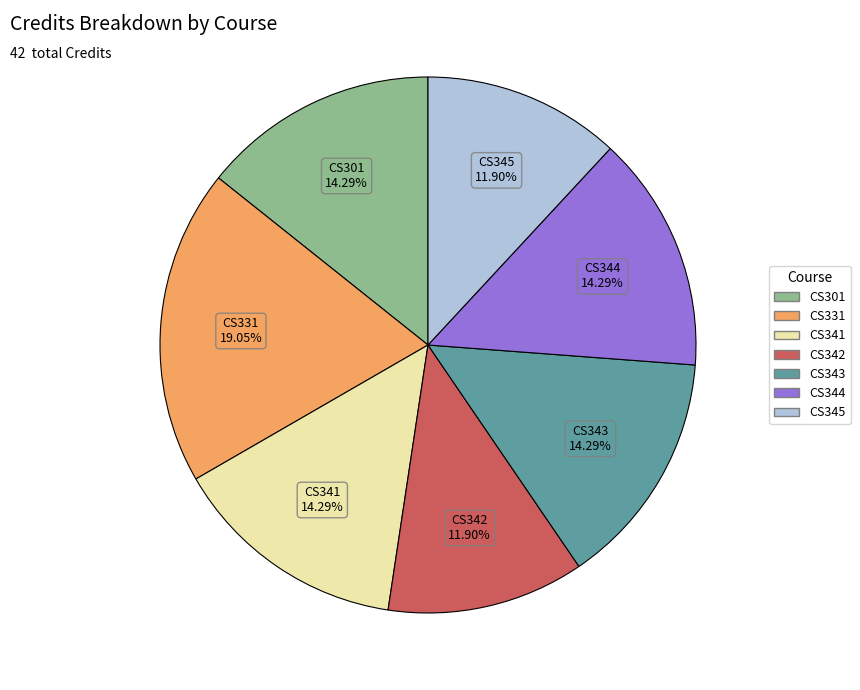

How many slices are in this pie chart?

7